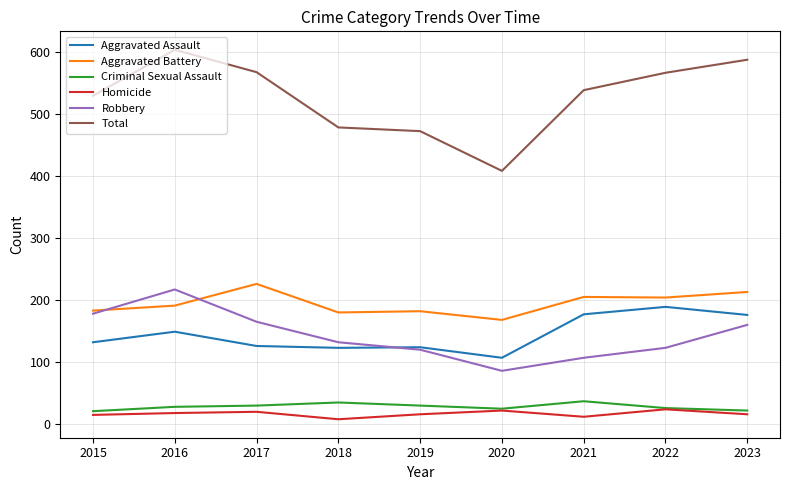

The Aggravated Battery series shows 316 at 2019. True or false?

False